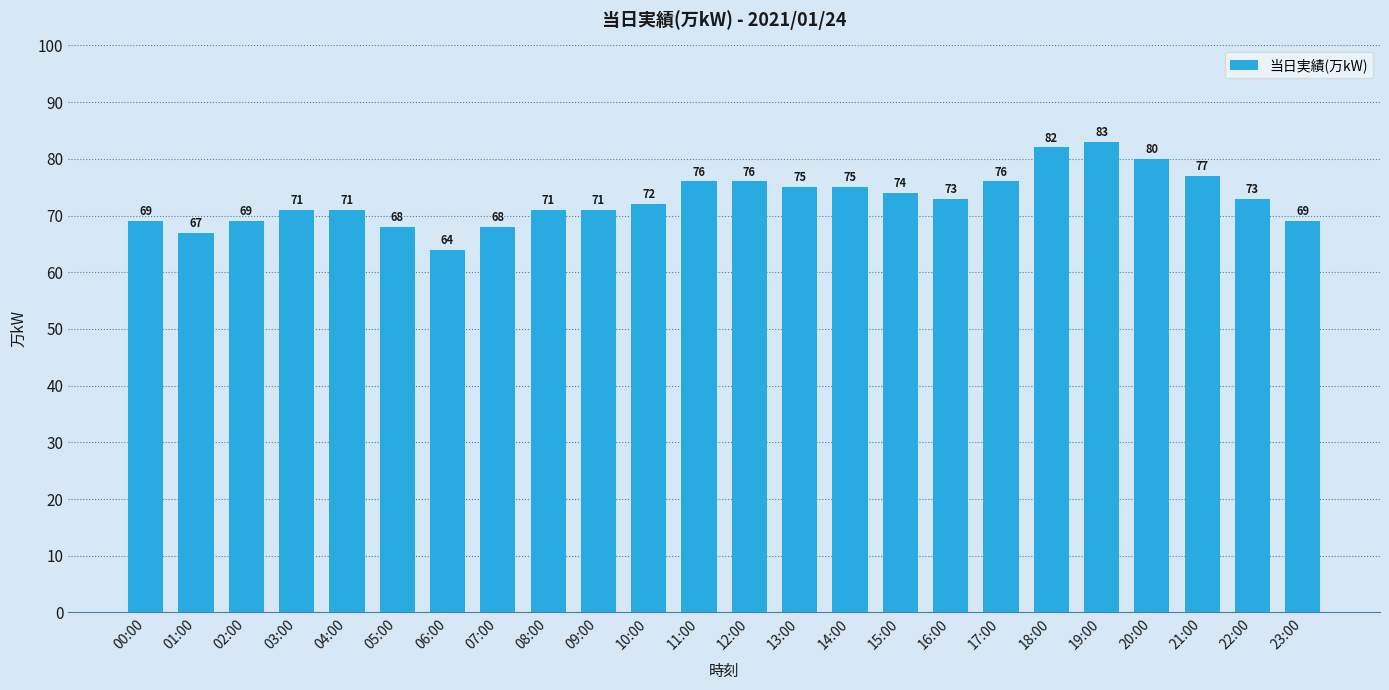

How many values are below 73?

12